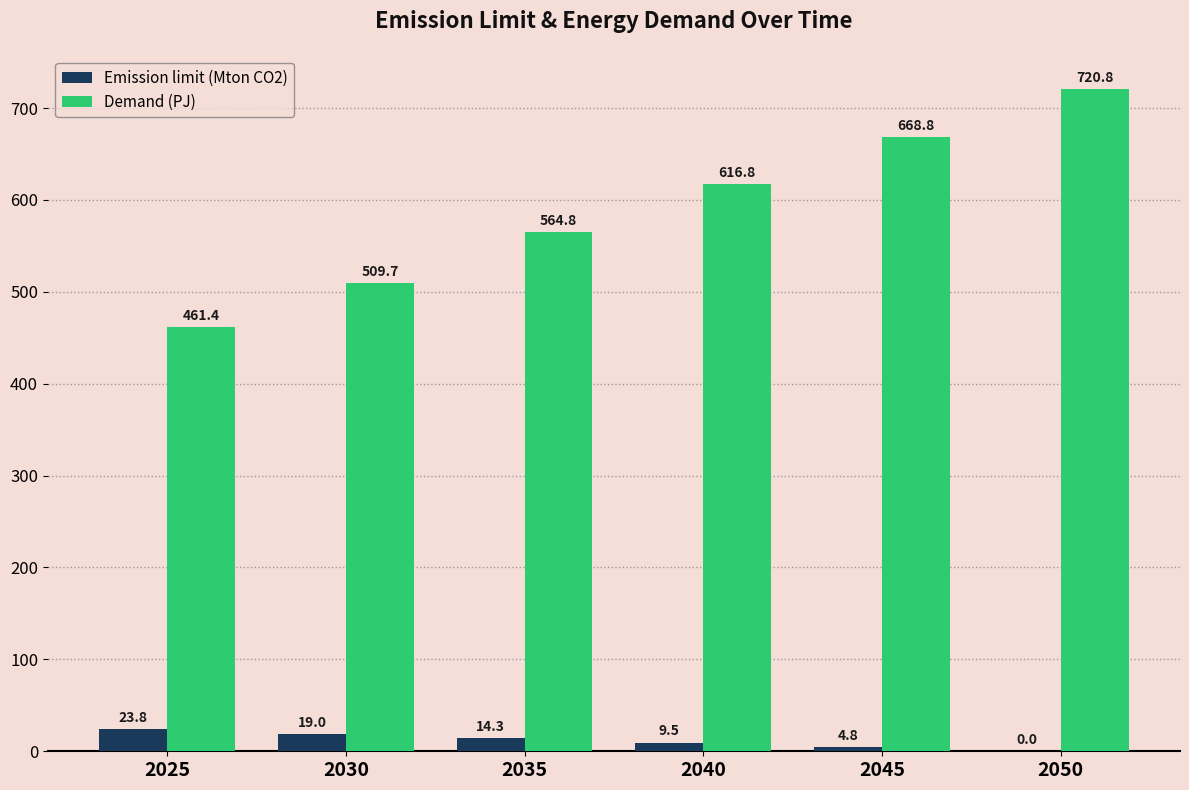

Are the bars horizontal?

No